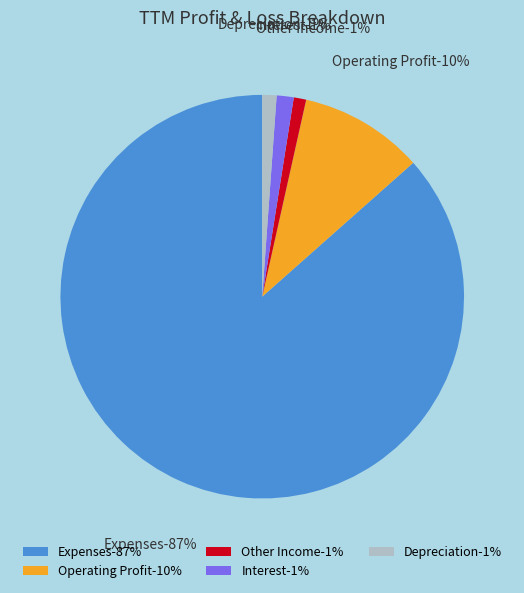

Does any single category account for the majority?

Yes